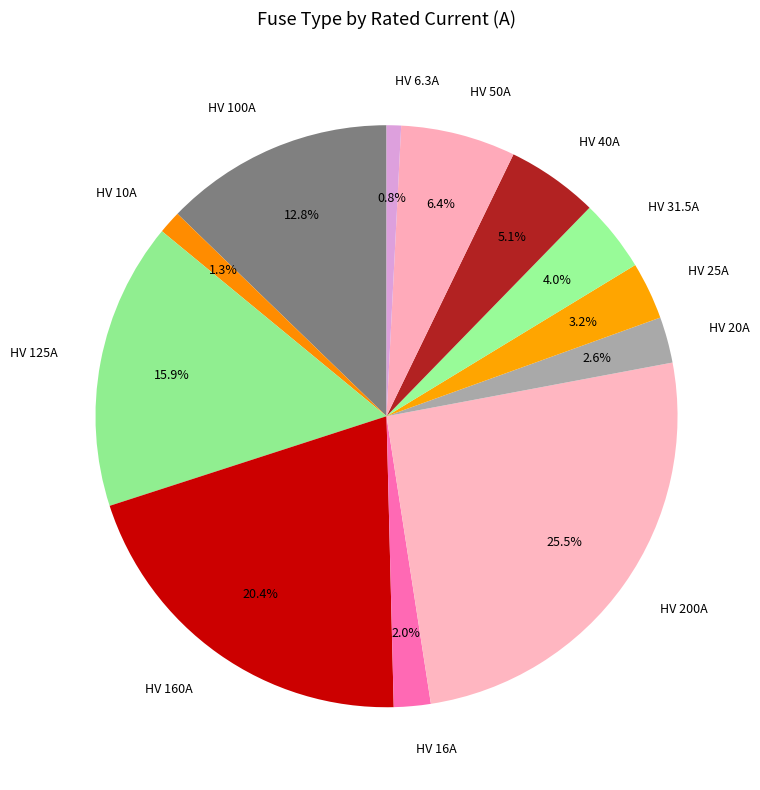

Is there a majority slice in this chart?

No